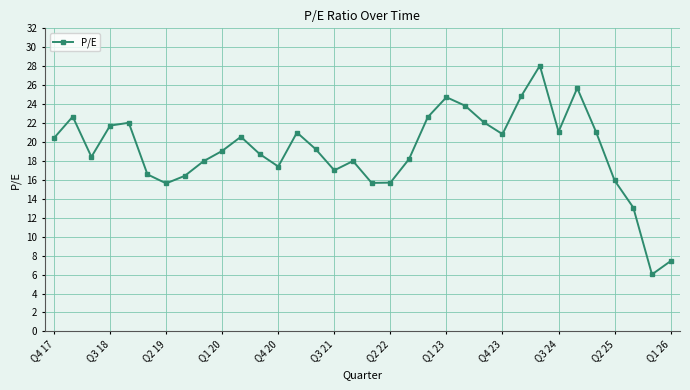

True or false: there are more than 2 points higher than both neighbors.

True